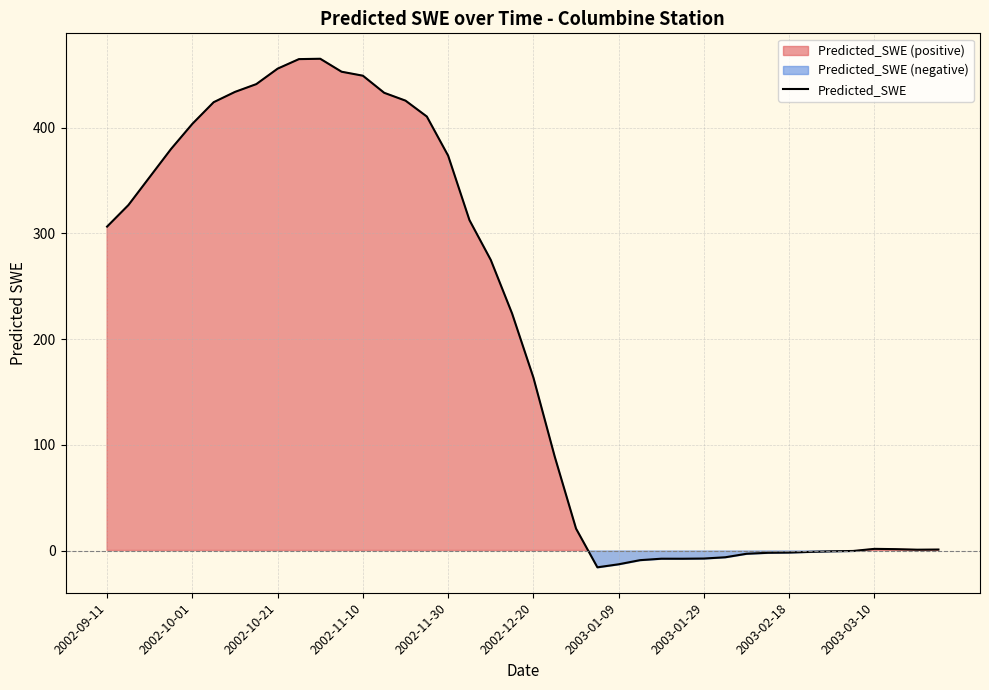

Where does the data first go above 224?

2002-09-11